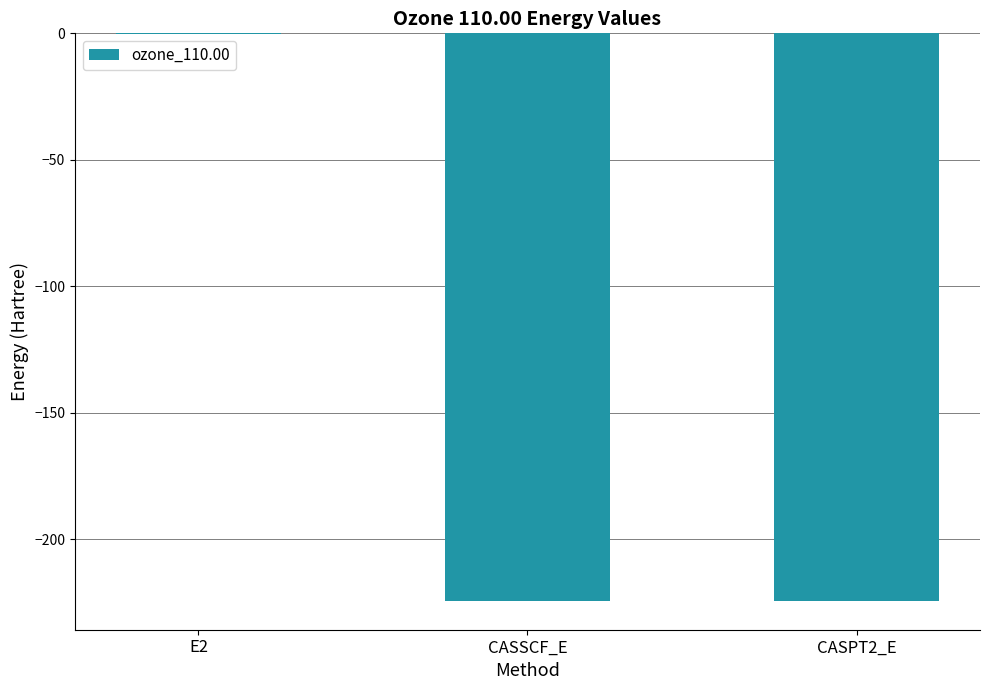

True or false: the data shows -224.4 at CASSCF_E.

True